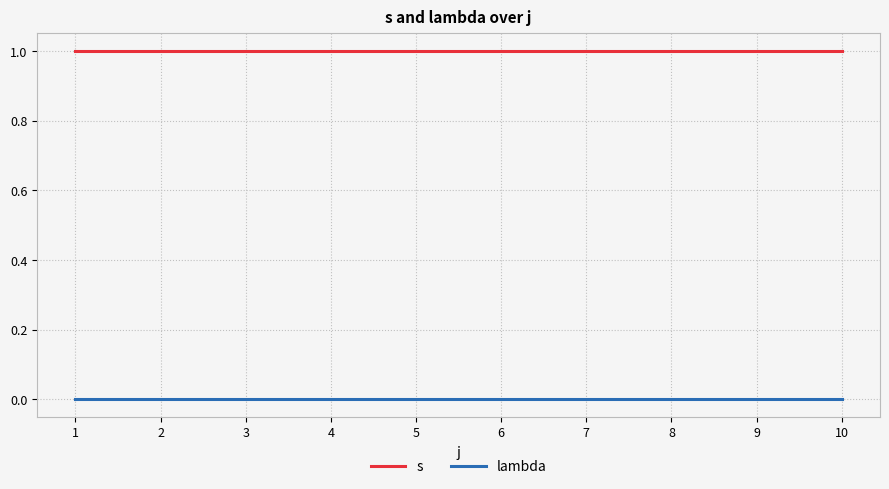

Is the value of s at 10 greater than the value of lambda at 7?

Yes